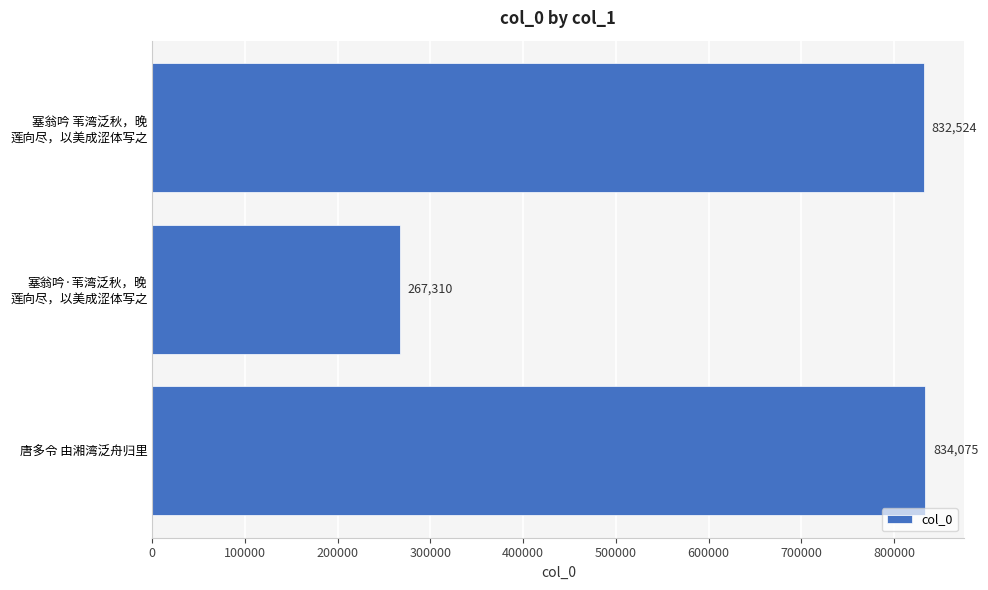

Where is the data nearest to the value 550692?

塞翁吟 苇湾泛秋，晚
莲向尽，以美成涩体写之